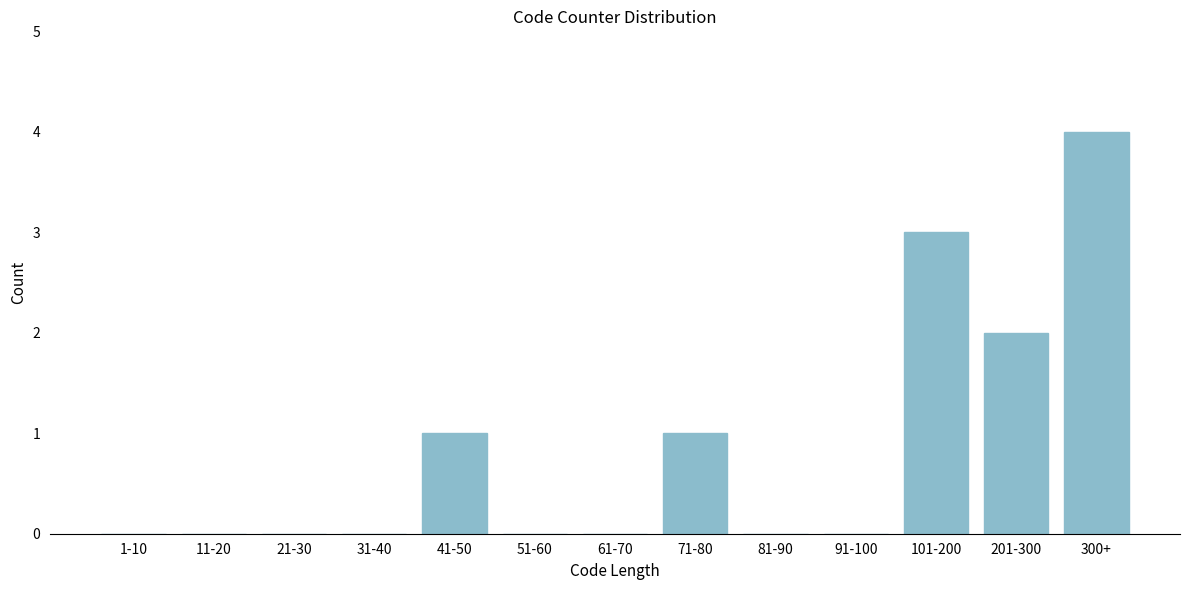

Reading right to left, what are all the values shown in this chart?

300+=4	201-300=2	101-200=3	91-100=0	81-90=0	71-80=1	61-70=0	51-60=0	41-50=1	31-40=0	21-30=0	11-20=0	1-10=0